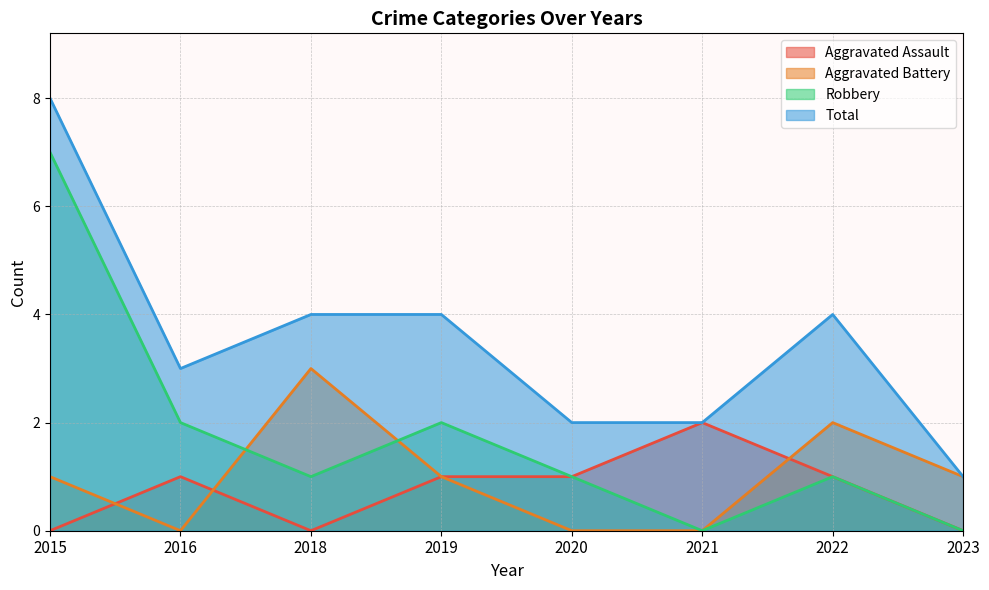

What is the sum of all Total values?

28